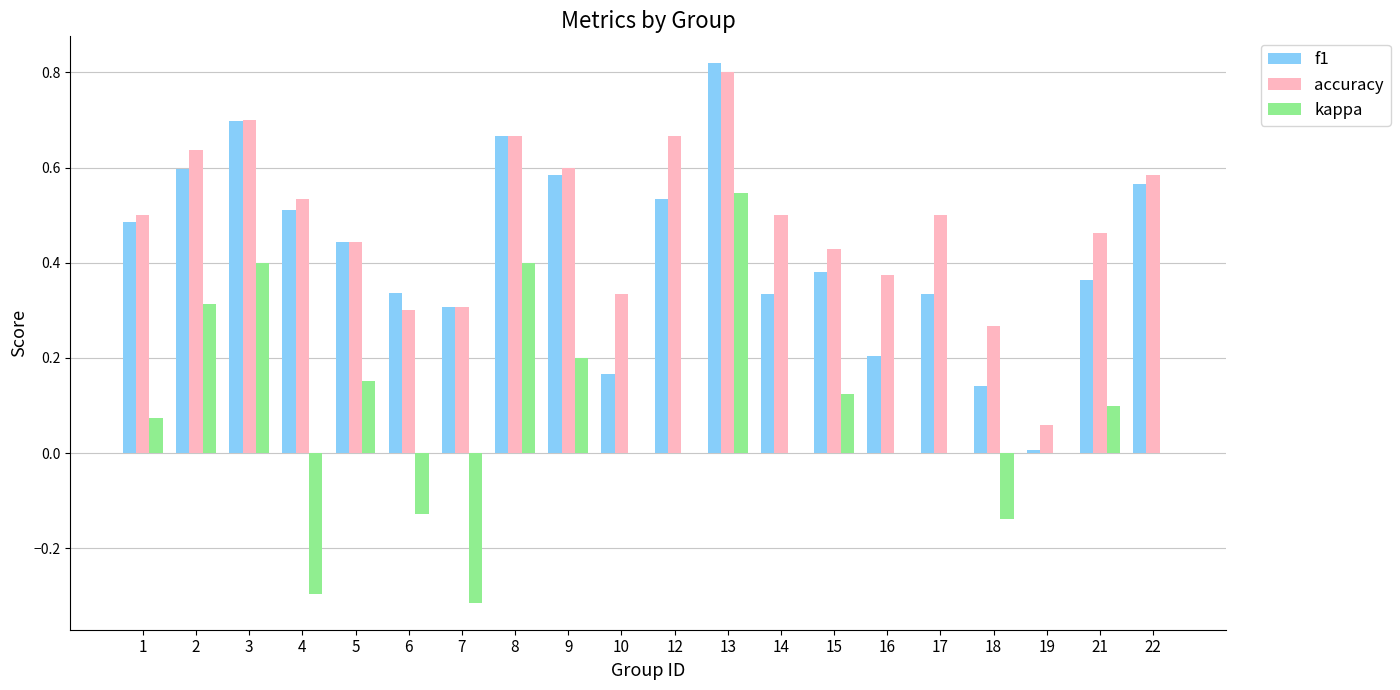

At which category is the sum across all series the highest?

13